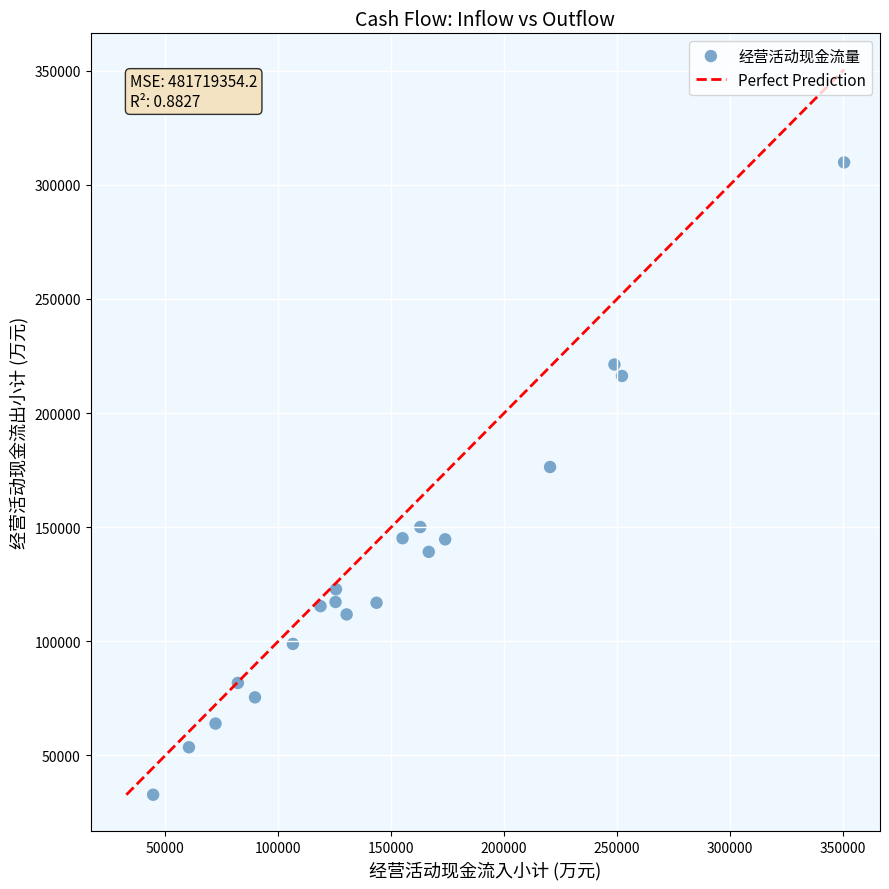

What Y value in the scatter plot is closest to 171308?

176373